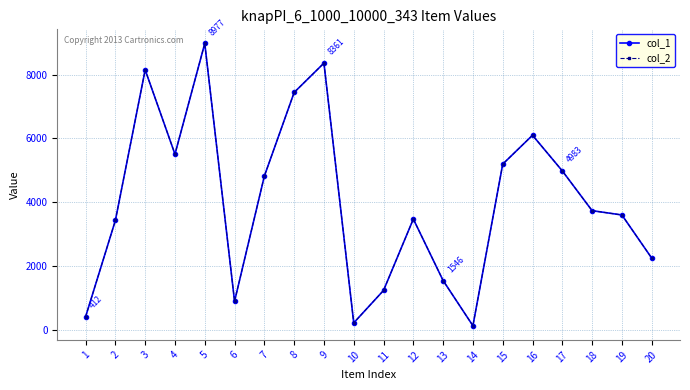

Is it true that col_1 equals 1573 at 6?

False